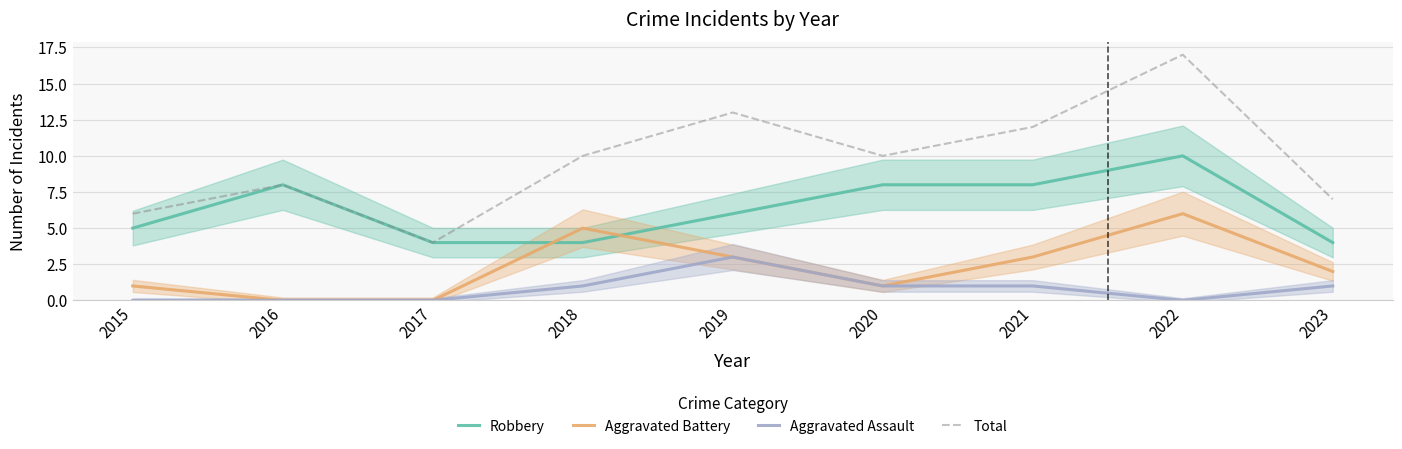

Reading left to right, transcribe all the data shown in this chart.

Robbery: 2015=5	2016=8	2017=4	2018=4	2019=6	2020=8	2021=8	2022=10	2023=4
Aggravated Battery: 2015=1	2016=0	2017=0	2018=5	2019=3	2020=1	2021=3	2022=6	2023=2
Aggravated Assault: 2015=0	2016=0	2017=0	2018=1	2019=3	2020=1	2021=1	2022=0	2023=1
Total: 2015=6	2016=8	2017=4	2018=10	2019=13	2020=10	2021=12	2022=17	2023=7